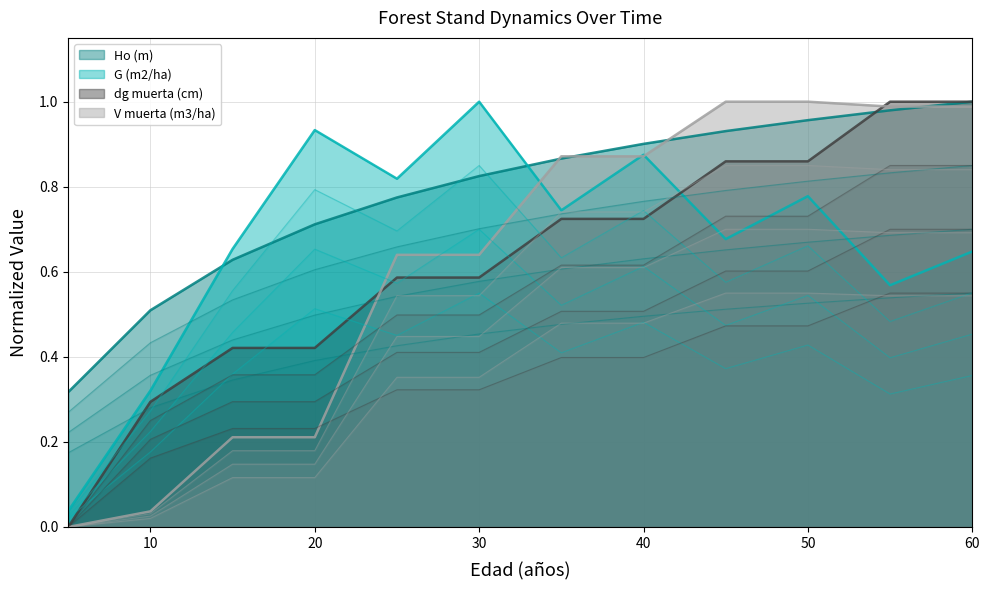

What is the spread (max minus min) of values at 50?

0.5